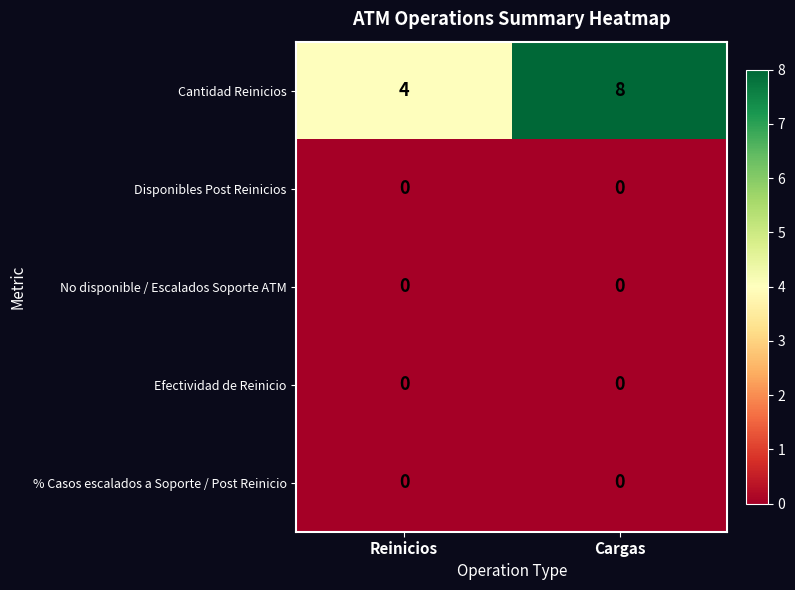

What is the minimum value for Cantidad Reinicios?

4